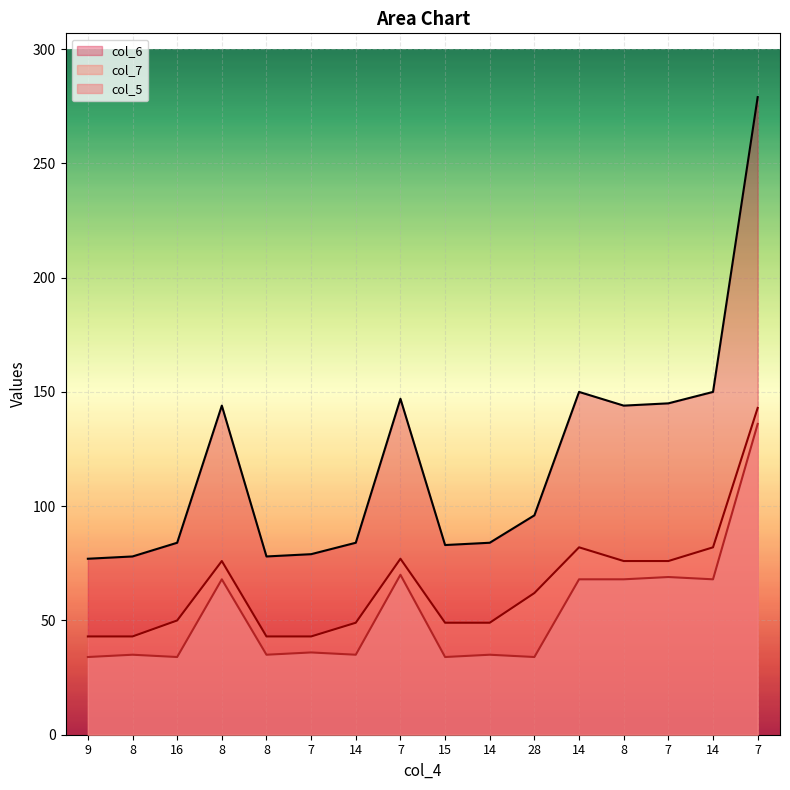

Which series has the largest total across all categories?

col_6